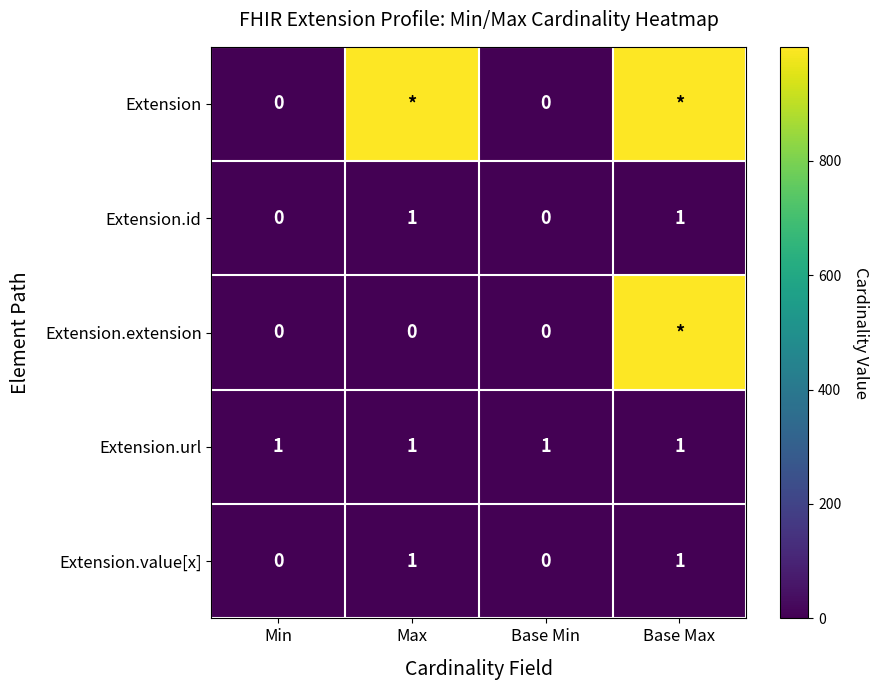

Is the value of Extension.extension at Max greater than the value of Extension.url at Base Min?

No